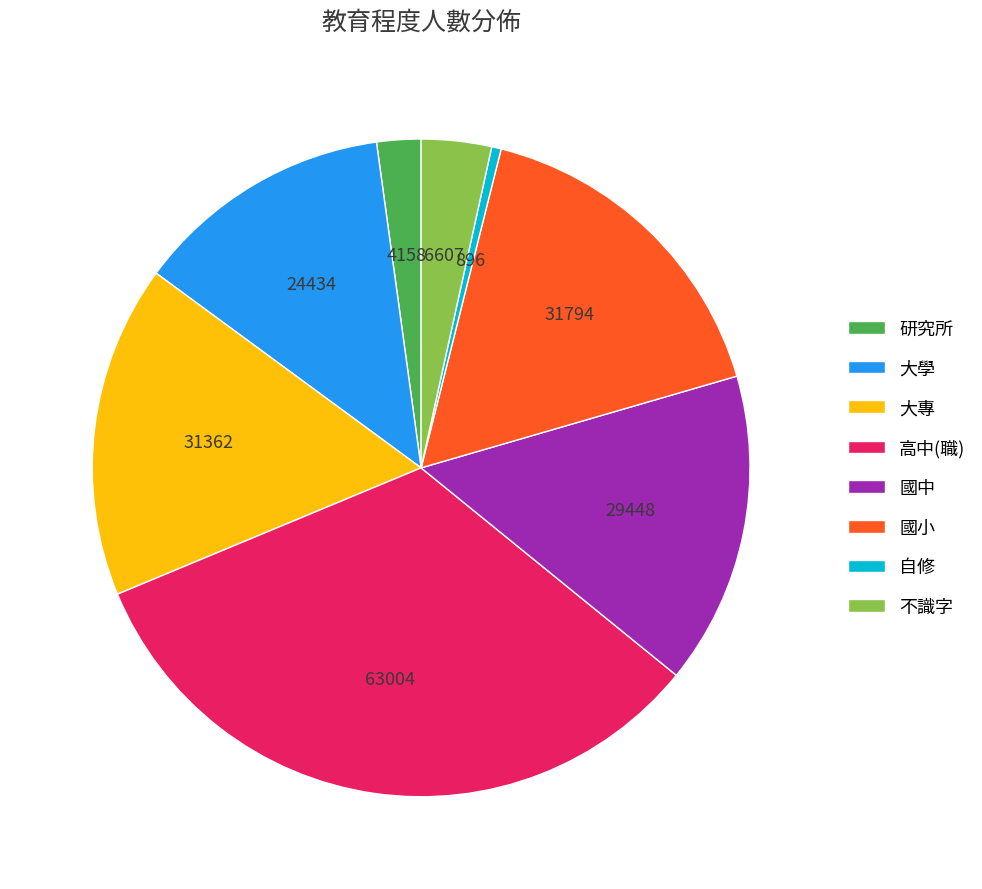

Is there a majority slice in this chart?

No